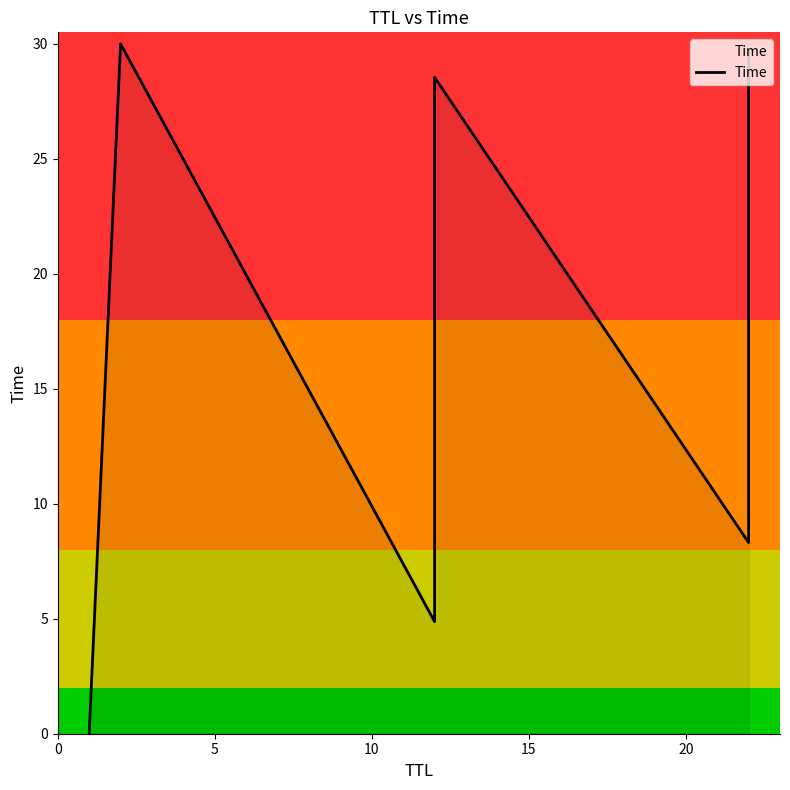

How many interior local peaks (higher than both neighbors) does the data have?

2